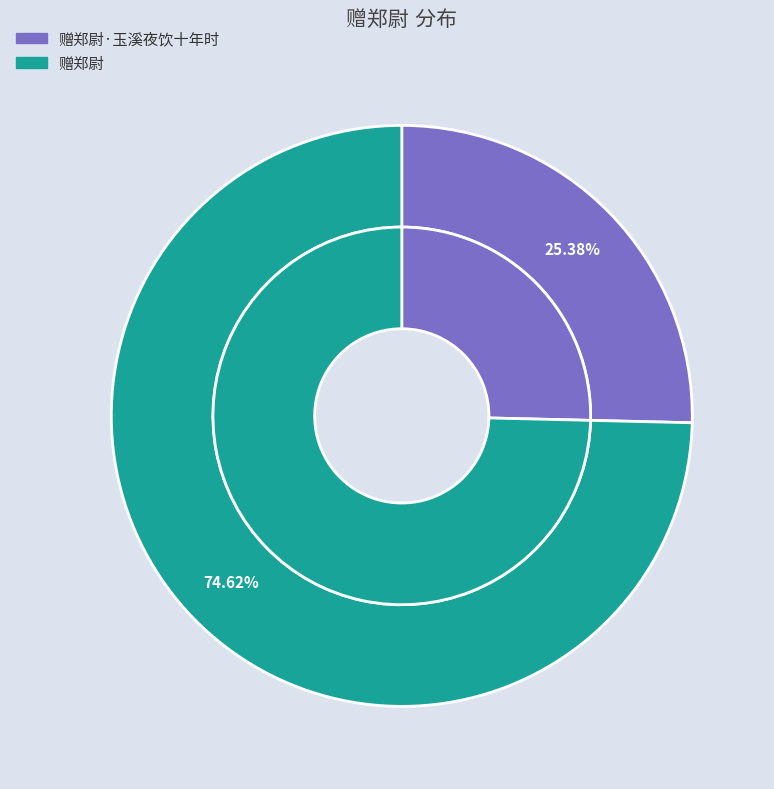

To the nearest percent, what portion does 赠郑尉 represent?

75%